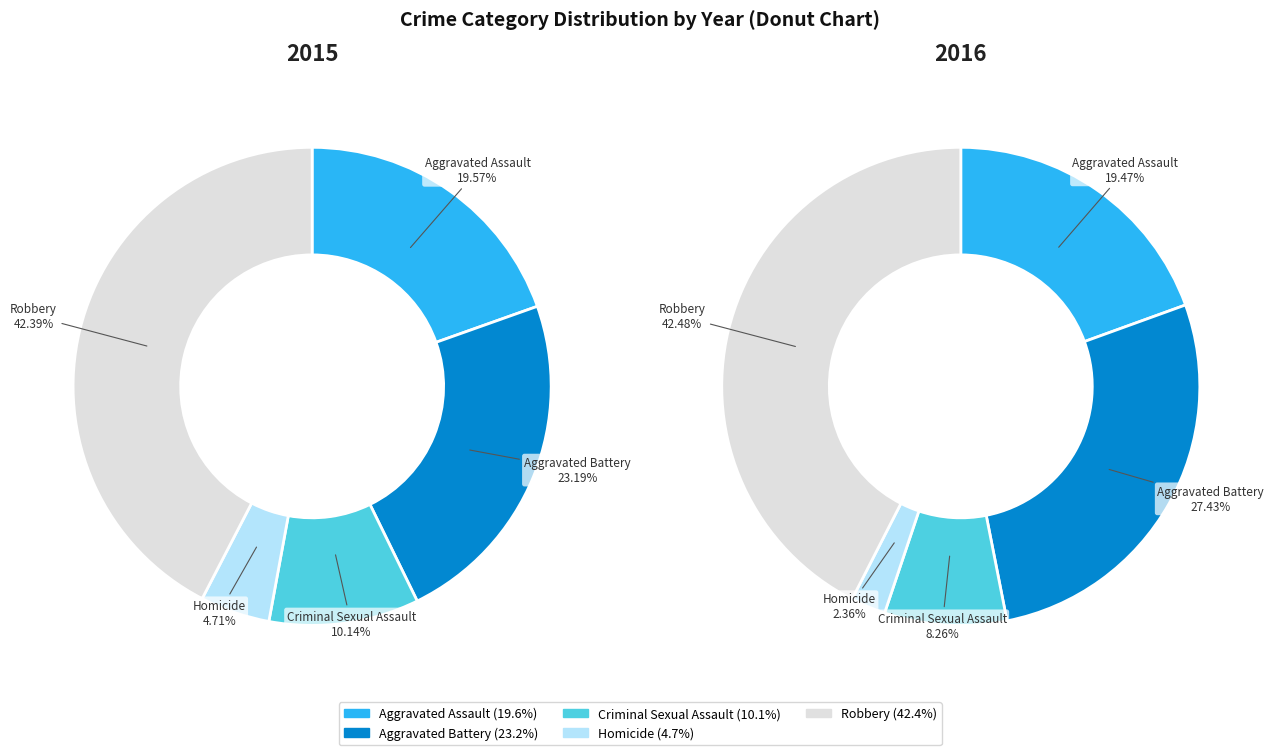

True or false: Aggravated Assault accounts for 9% of the total.

False